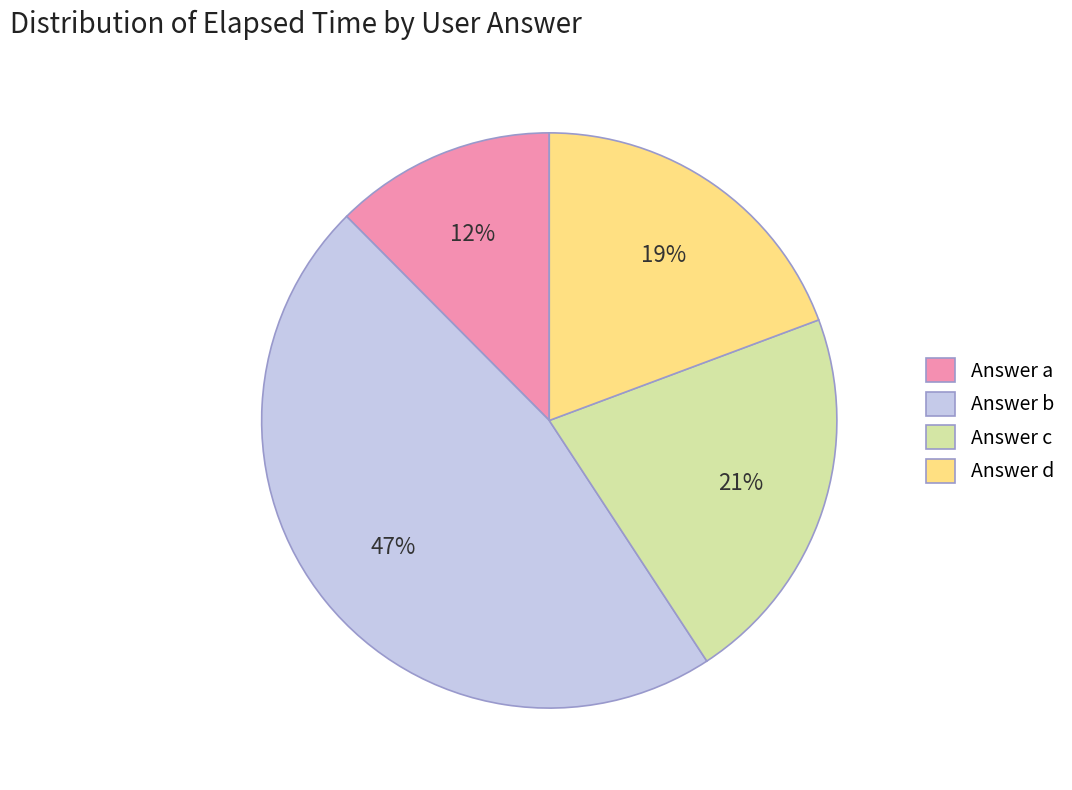

How many slices are in this pie chart?

4